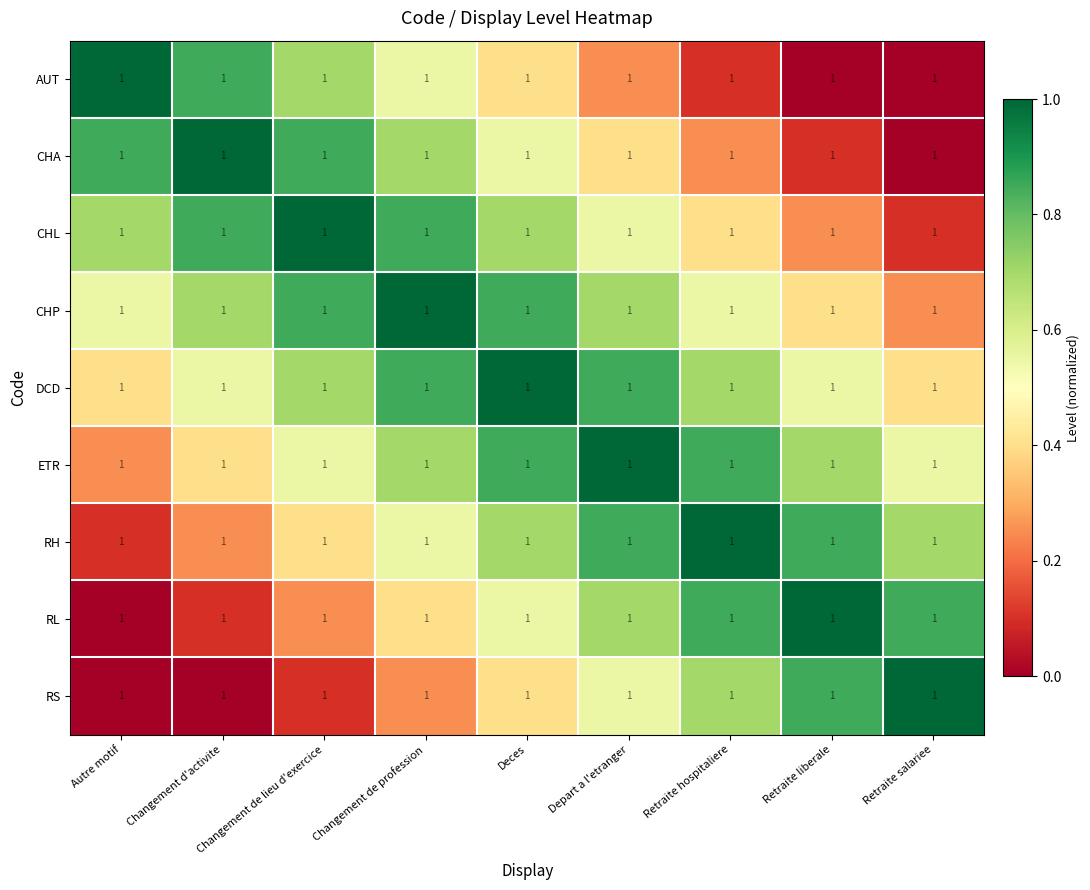

What is the spread (max minus min) of values at Retraite liberale?

1.0